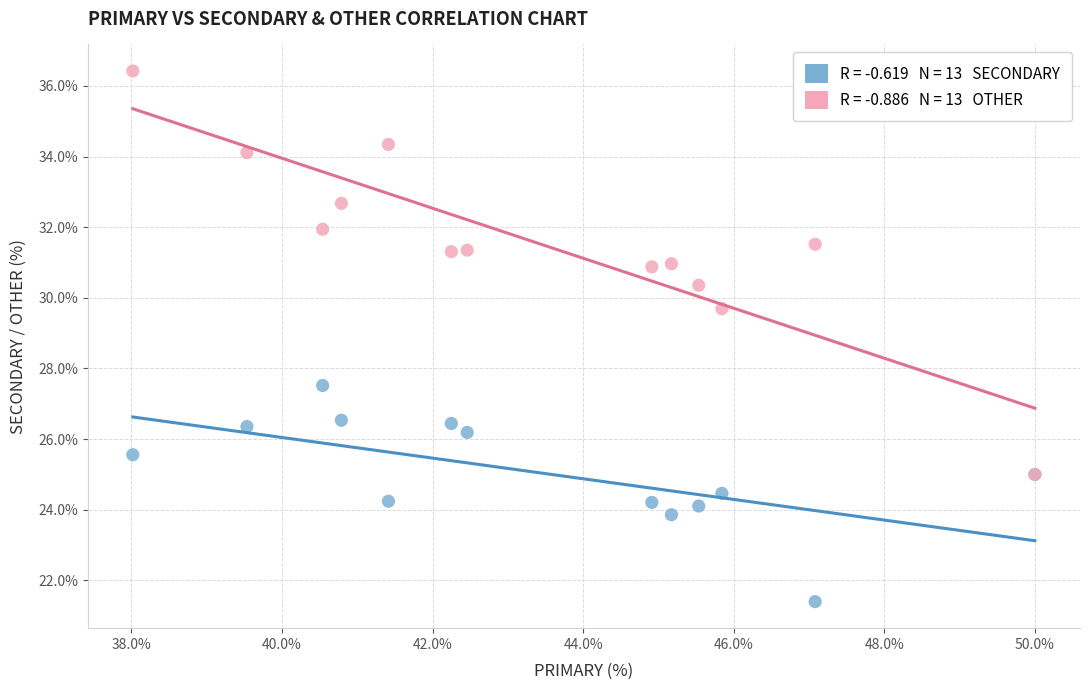

Across all series, what Y value is closest to 28?

27.5